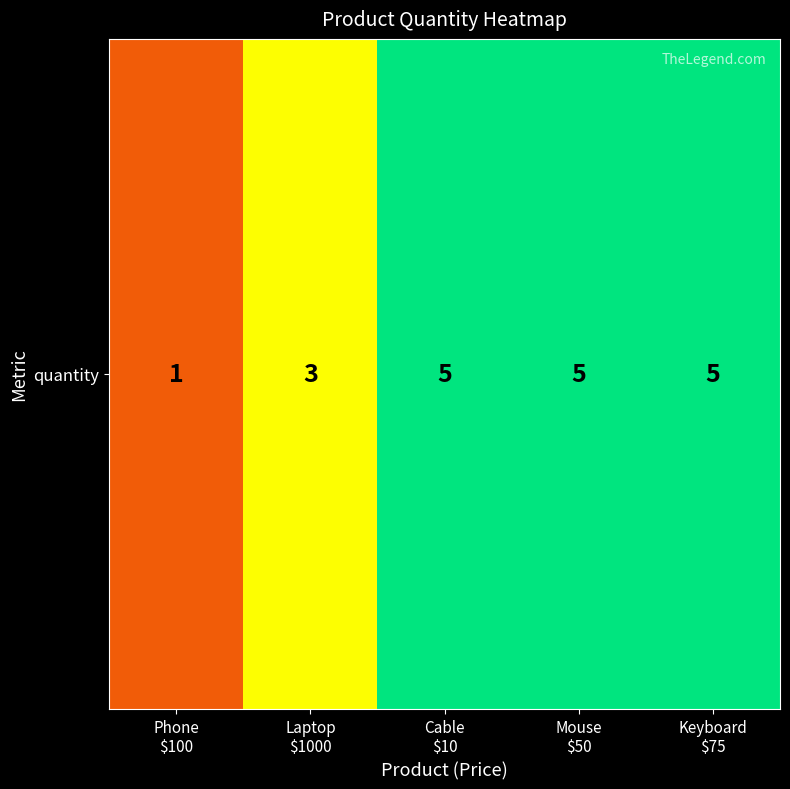

Reading right to left, transcribe all the data shown in this chart.

Keyboard
$75=5	Mouse
$50=5	Cable
$10=5	Laptop
$1000=3	Phone
$100=1